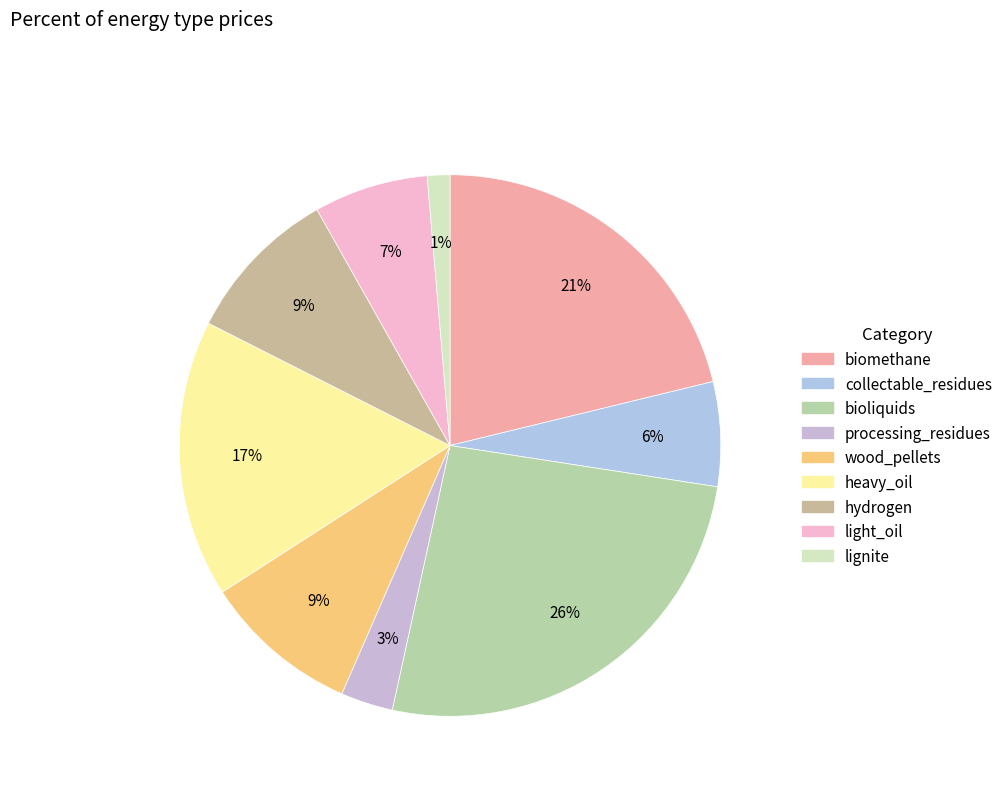

Is there any slice that represents more than half of the pie?

No